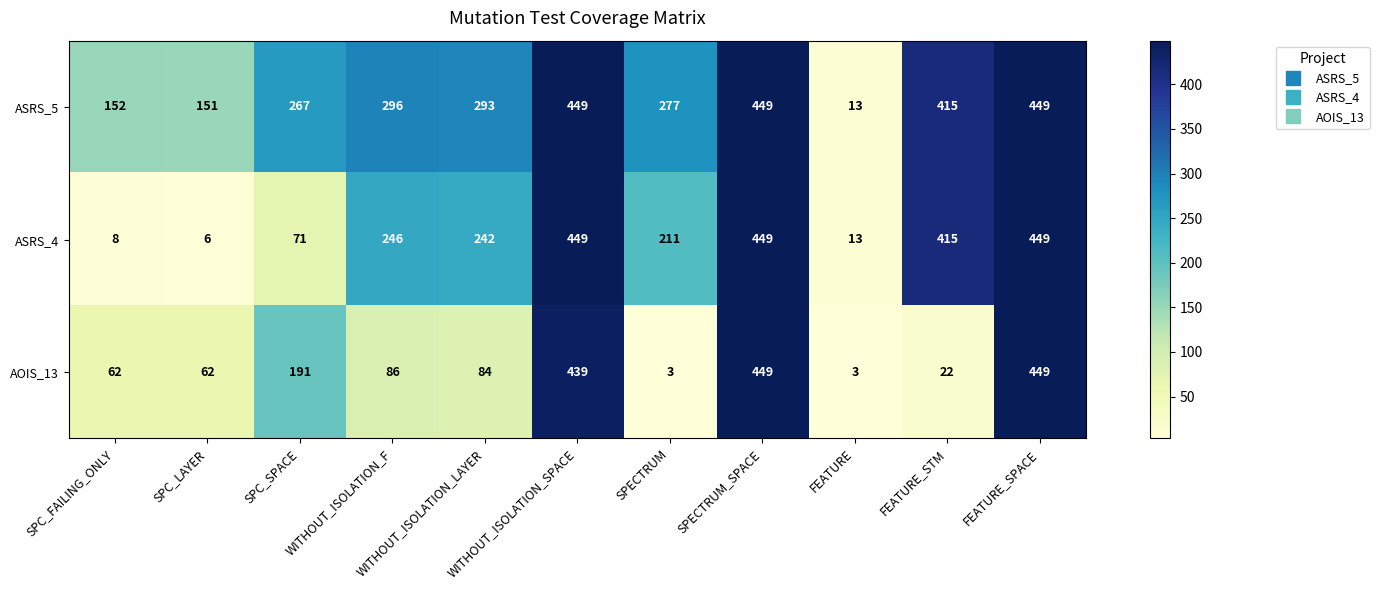

What is the difference between the second highest and minimum values in the ASRS_5 series?

436